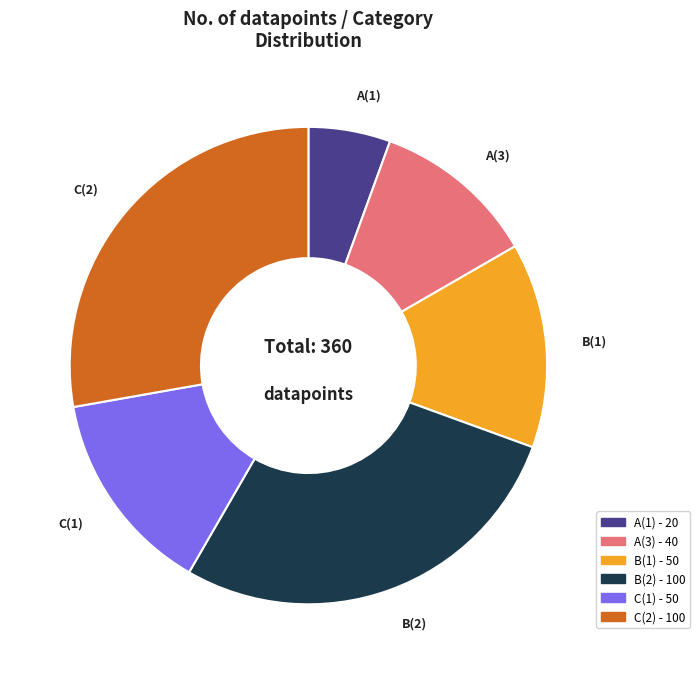

What is the ratio of the value at A(1) to the value at A(3)?

0.5